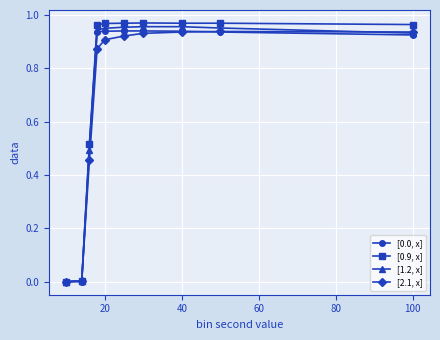

Which series has the widest spread of values?

[0.9, x]